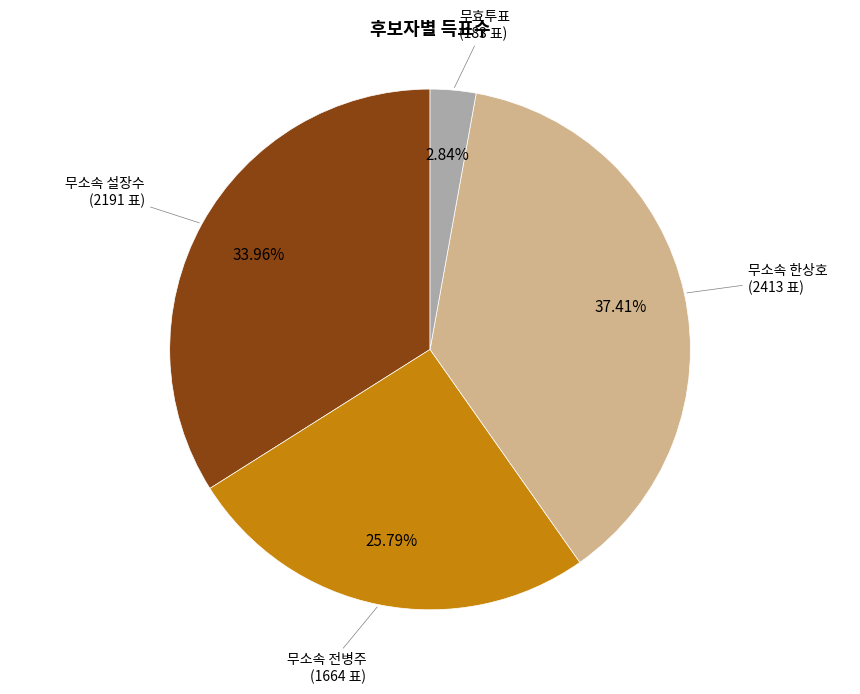

Count the number of slices in the pie.

4